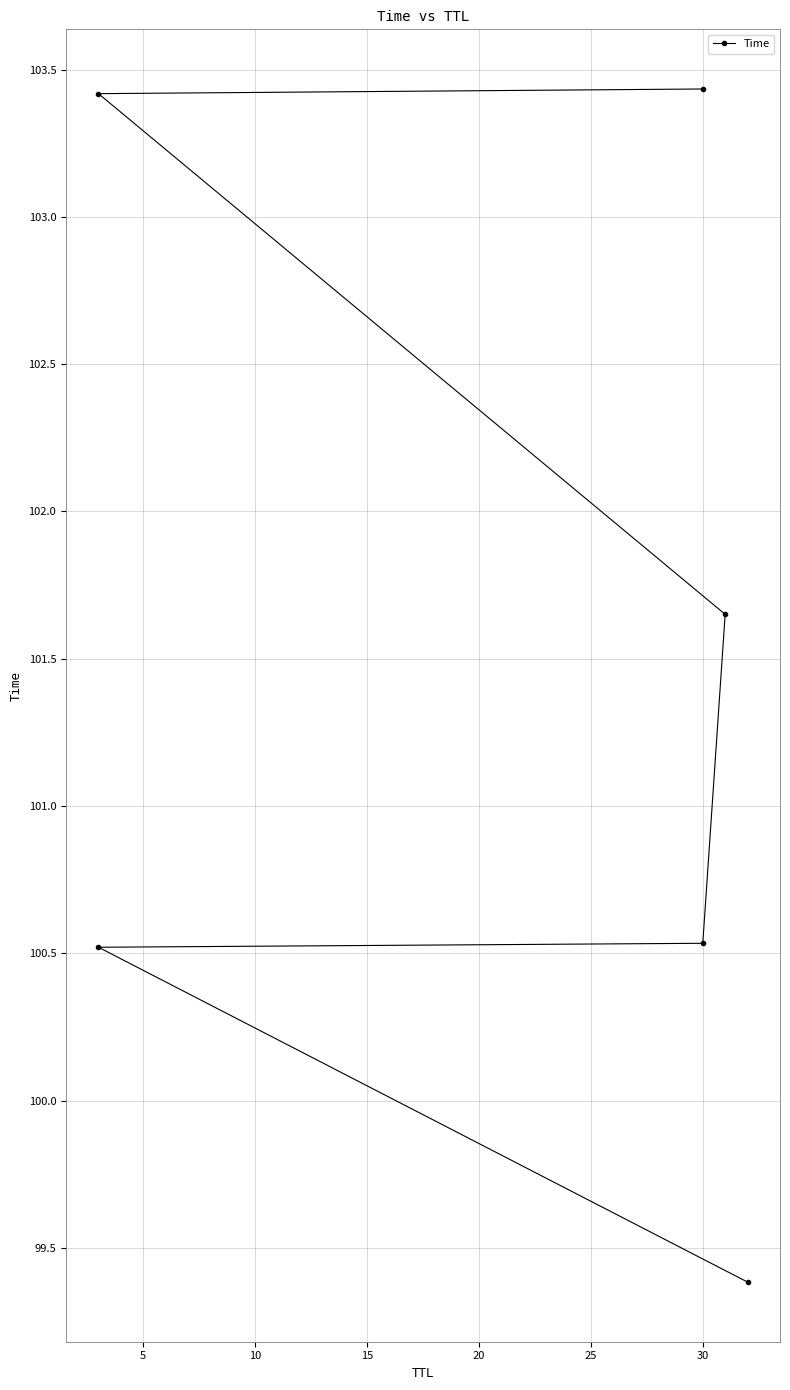

What is the greatest value displayed?

103.4